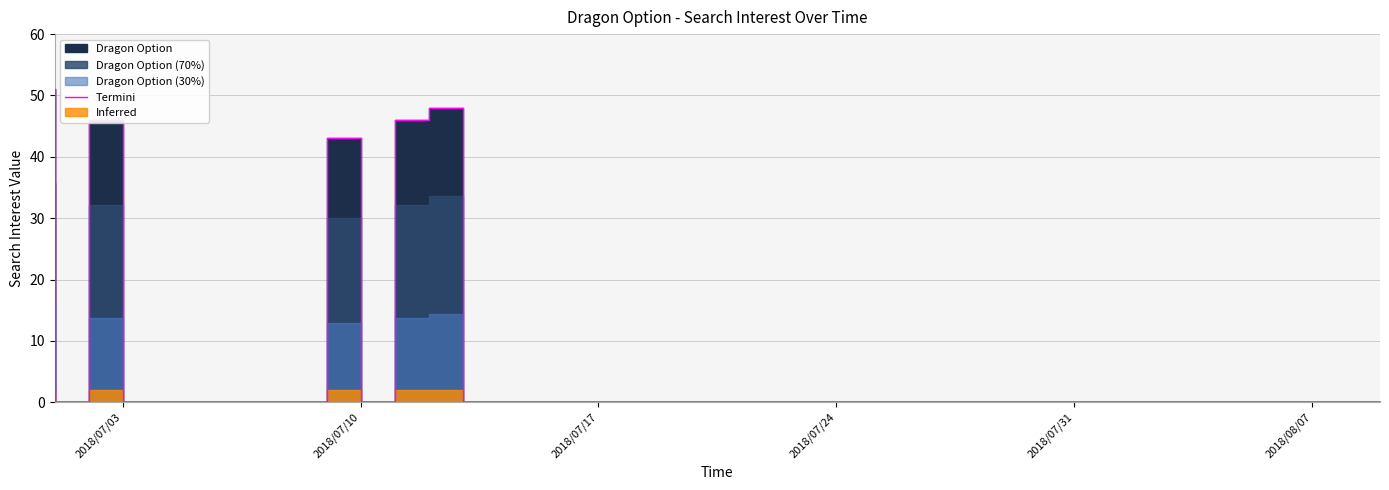

What is the greatest value displayed?

51